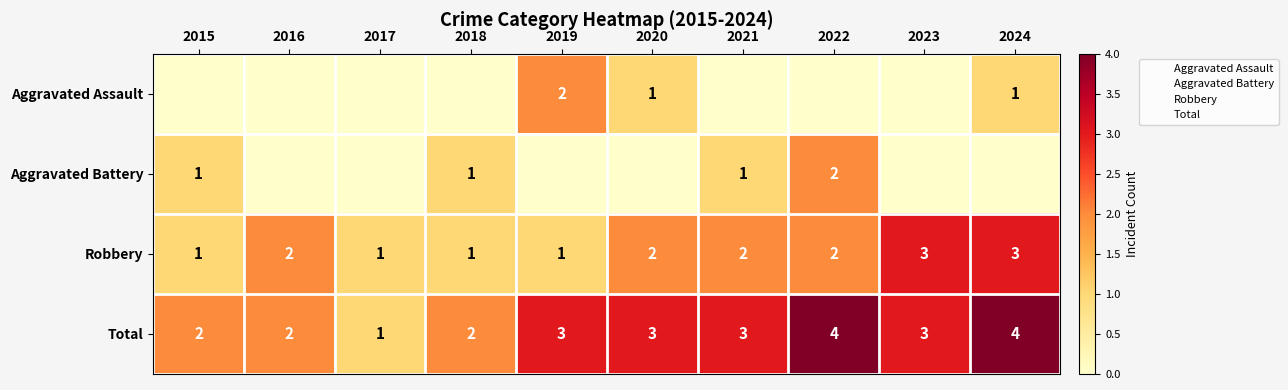

Rank the categories by Aggravated Battery value from lowest to highest.

2016, 2017, 2019, 2020, 2023, 2024, 2015, 2018, 2021, 2022